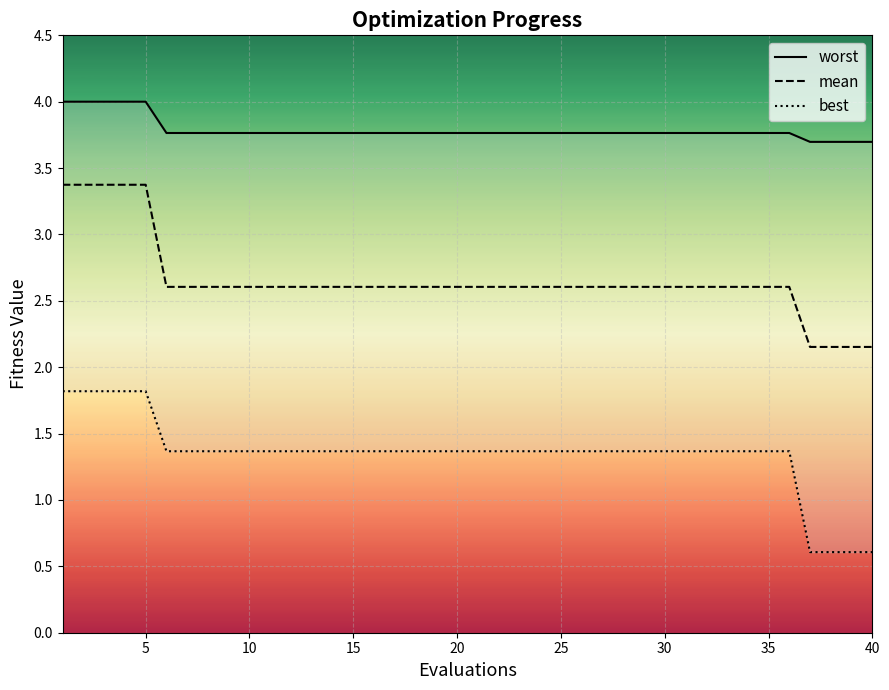

True or false: mean has a value of 2.6 at 10.

True